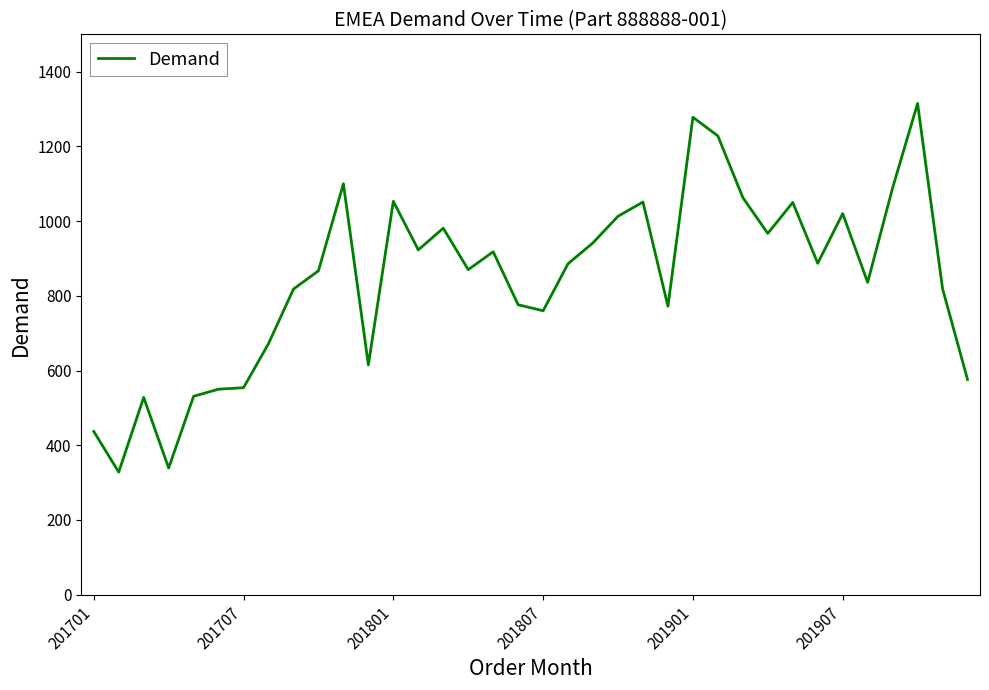

What is the minimum value shown in the chart?

328